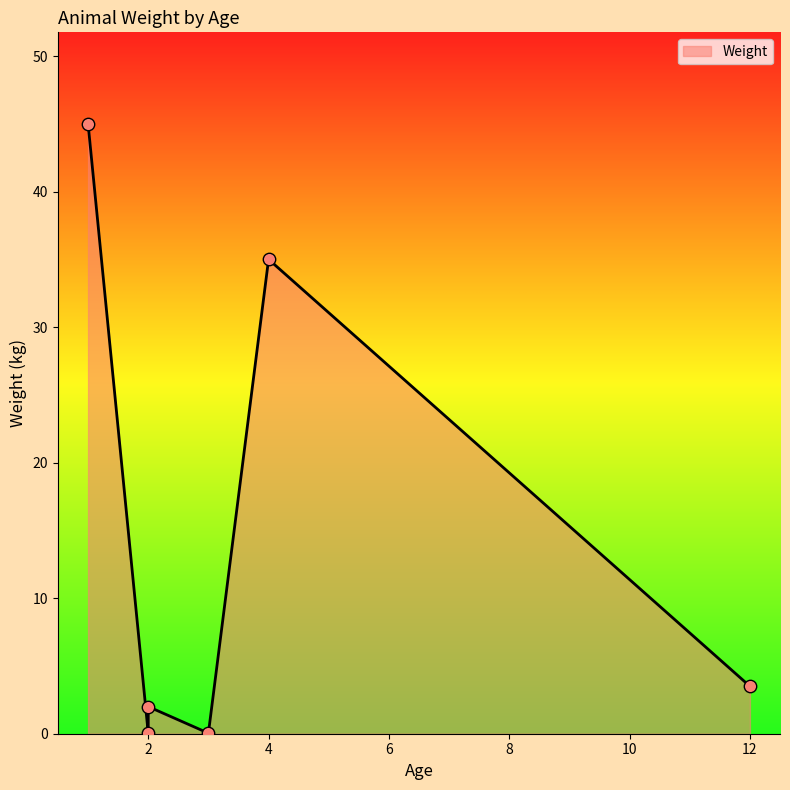

Between 2 and 2, which is larger?

2